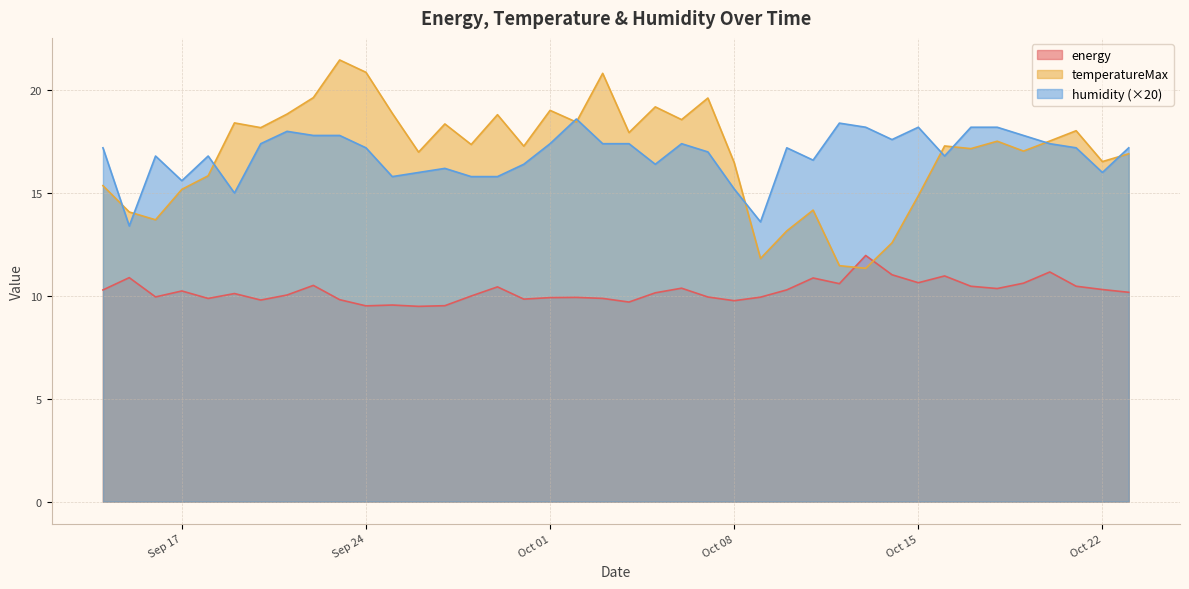

What is the difference between the highest and lowest values at 2013-09-26?

7.5